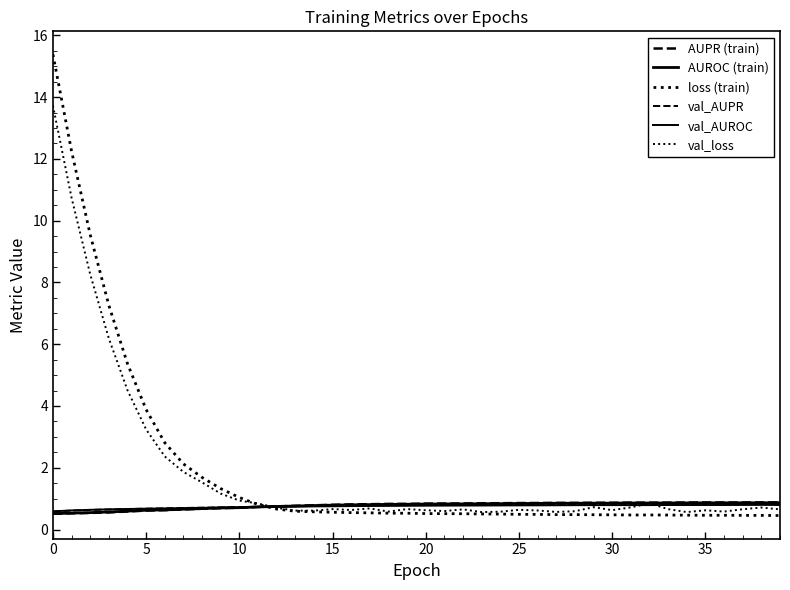

Does the chart display data point markers on the line(s)?

No